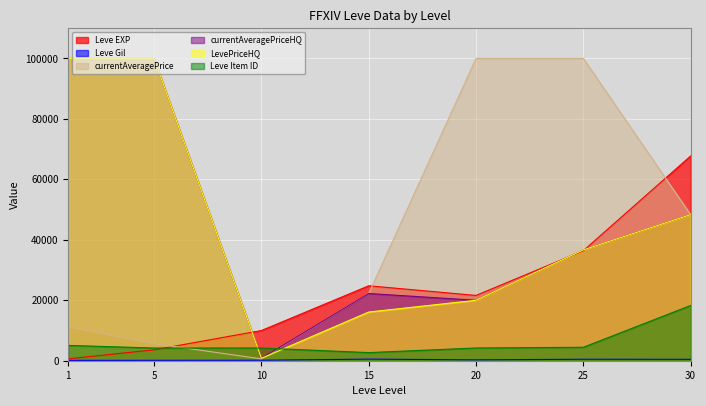

What is the value of the currentAveragePriceHQ point at the 6th from the left?

36666